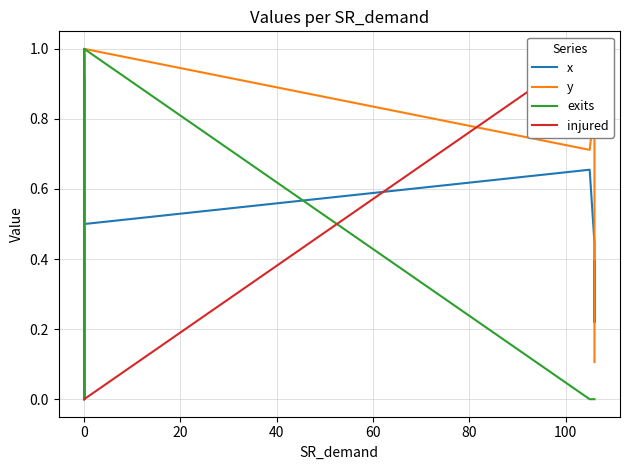

How many lines are shown in the chart?

4